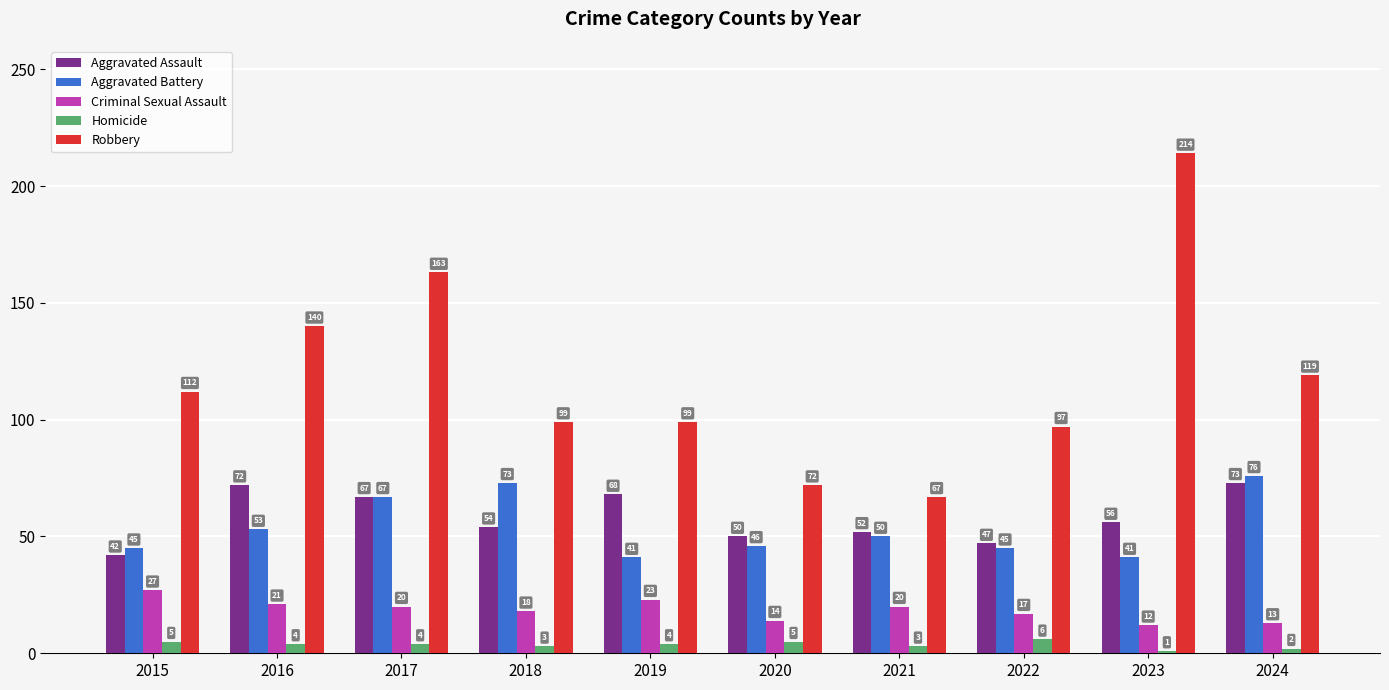

What is the average value of the Aggravated Battery series?

54